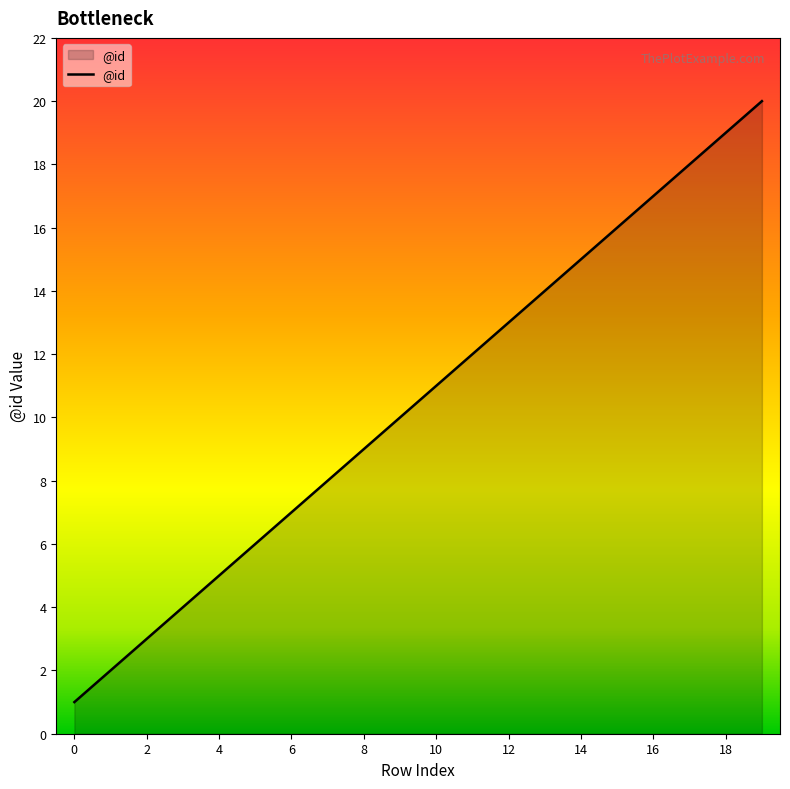

Reading left to right, extract all data points from this chart.

1	2	3	4	5	6	7	8	9	10	11	12	13	14	15	16	17	18	19	20